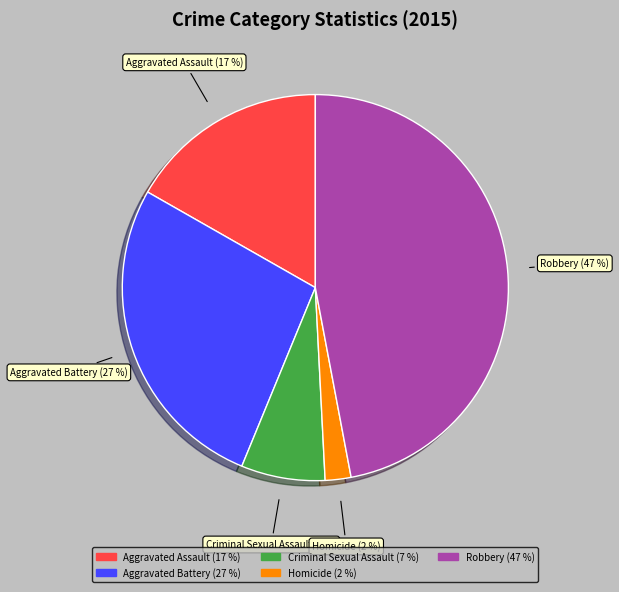

Do Homicide and Criminal Sexual Assault together represent more than half of the pie?

No